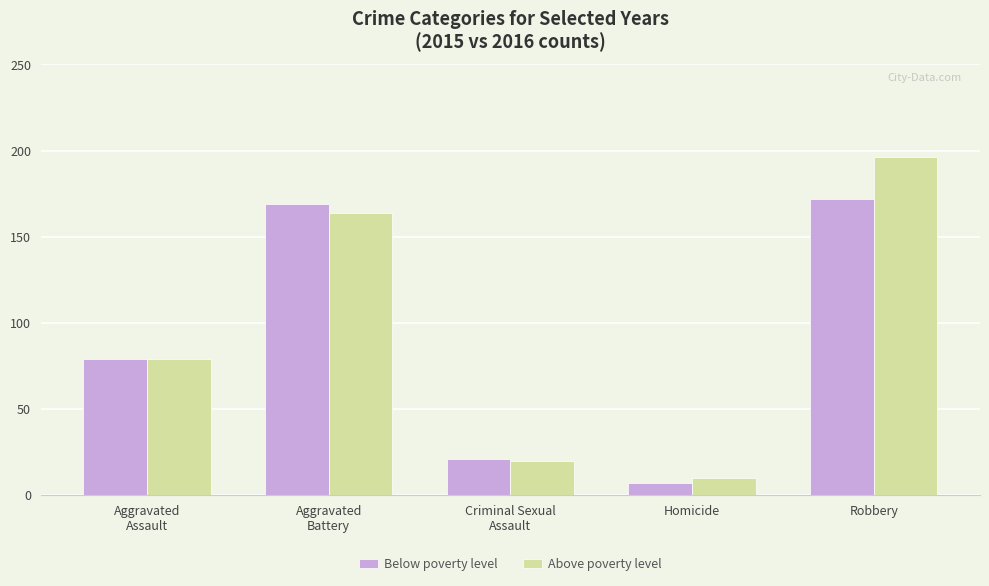

At which category does the chart reach its peak across all series?

Robbery